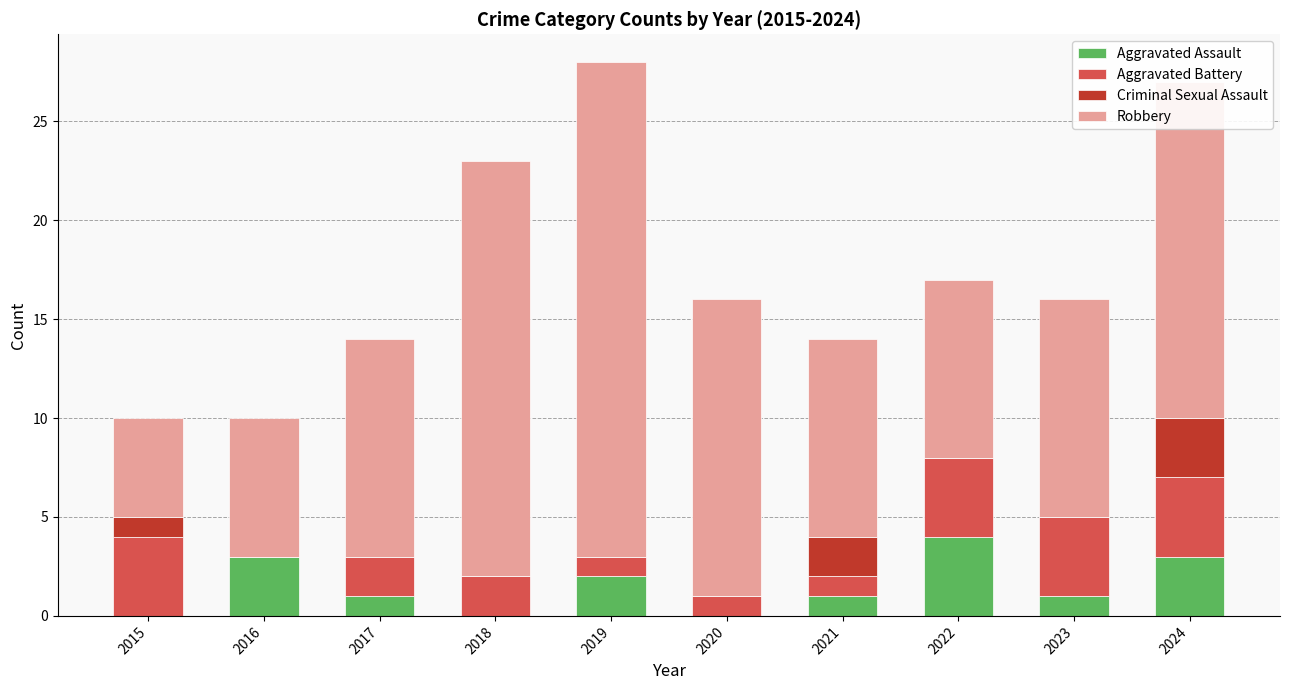

Are the bars horizontal?

No